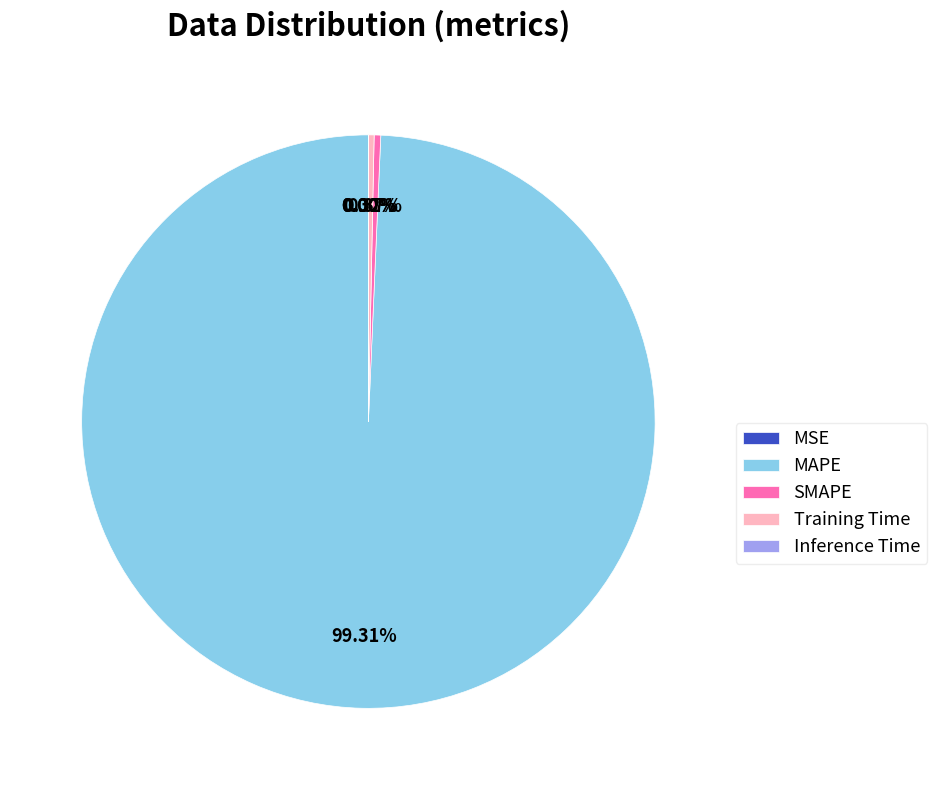

The MSE slice represents 1% of the pie. True or false?

False